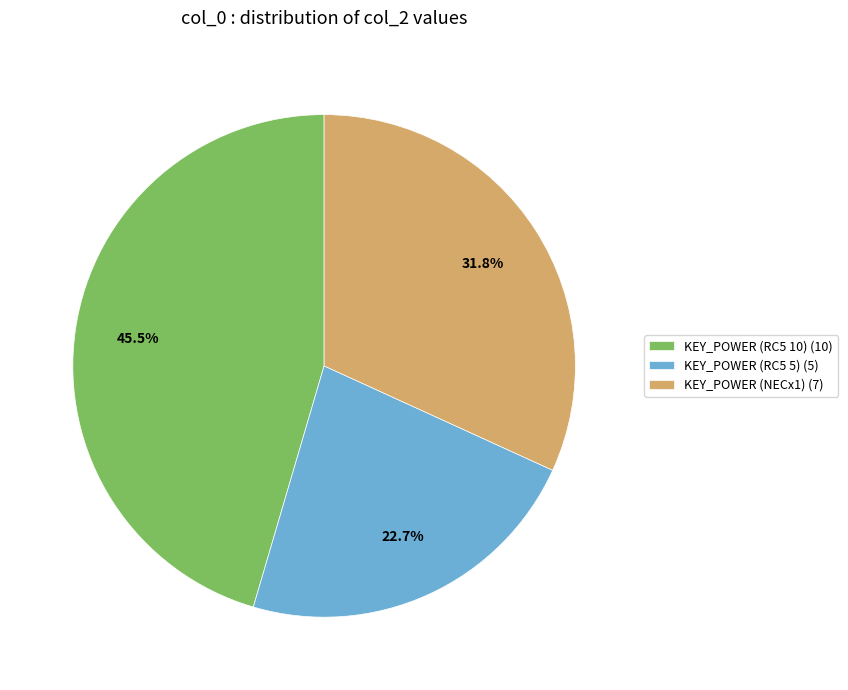

What is the ratio of the value at KEY_POWER (RC5 10) (10) to the value at KEY_POWER (RC5 5) (5)?

2.0